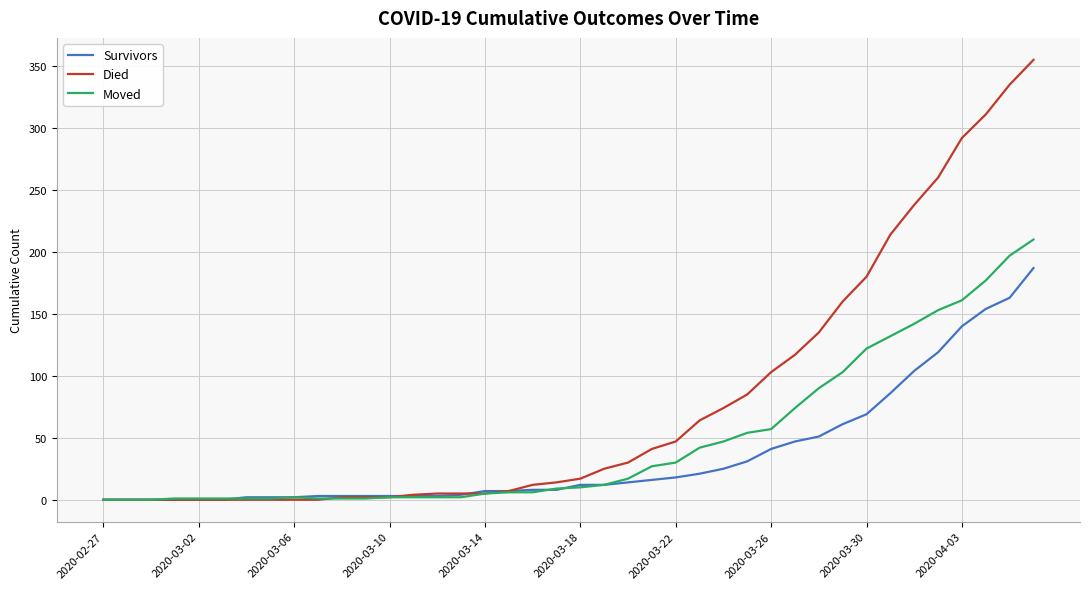

Is this an area chart (filled region under the line)?

No